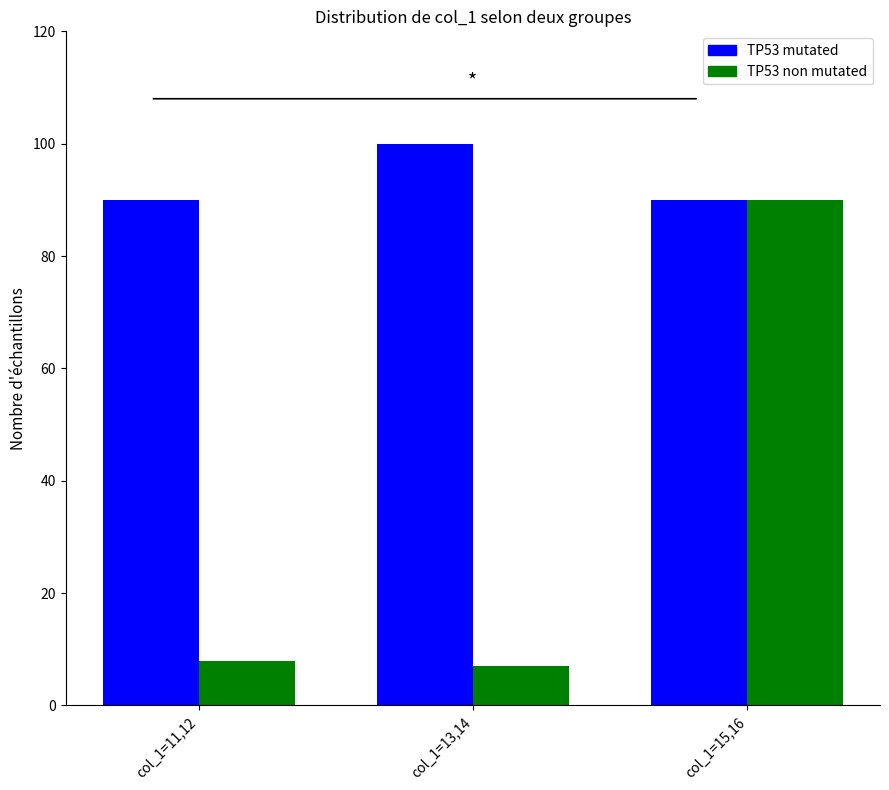

What is the total value across all series at col_1=15,16?

180